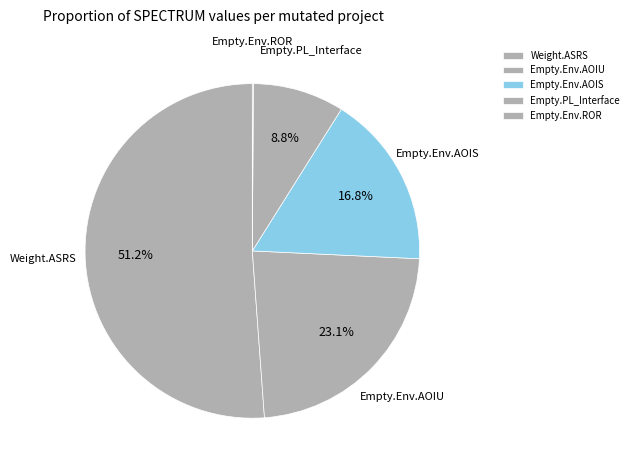

What is the largest slice in the pie chart?

Weight.ASRS